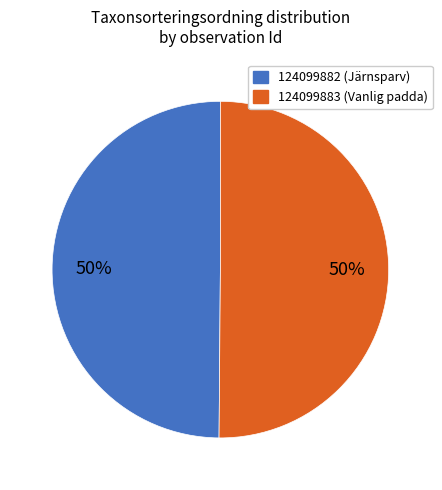

Approximately how many times larger is the value at 124099883 (Vanlig padda) compared to 124099882 (Järnsparv)?

1.0